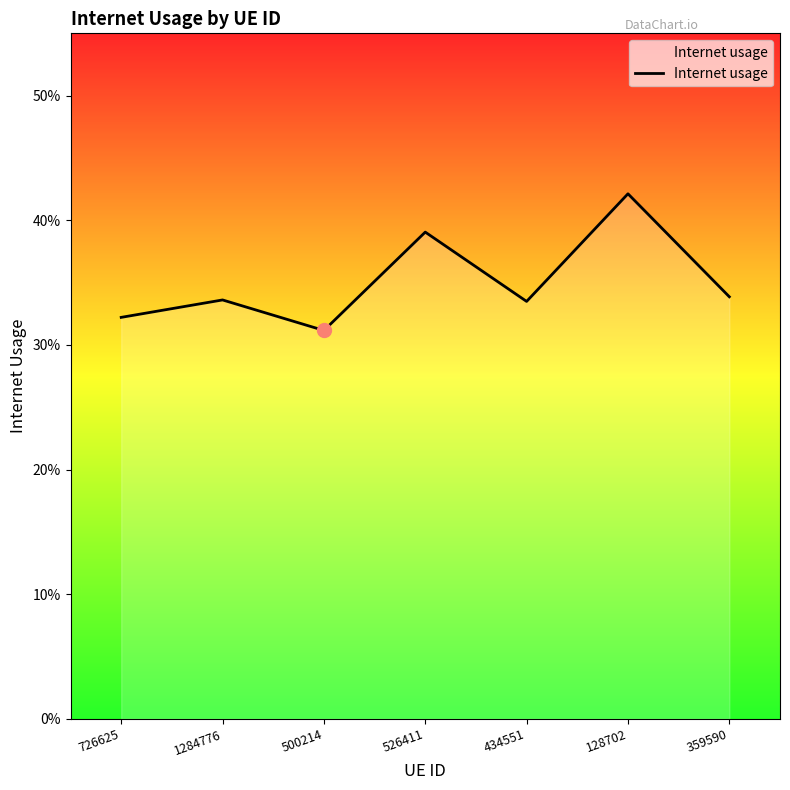

What is the average value?

0.4